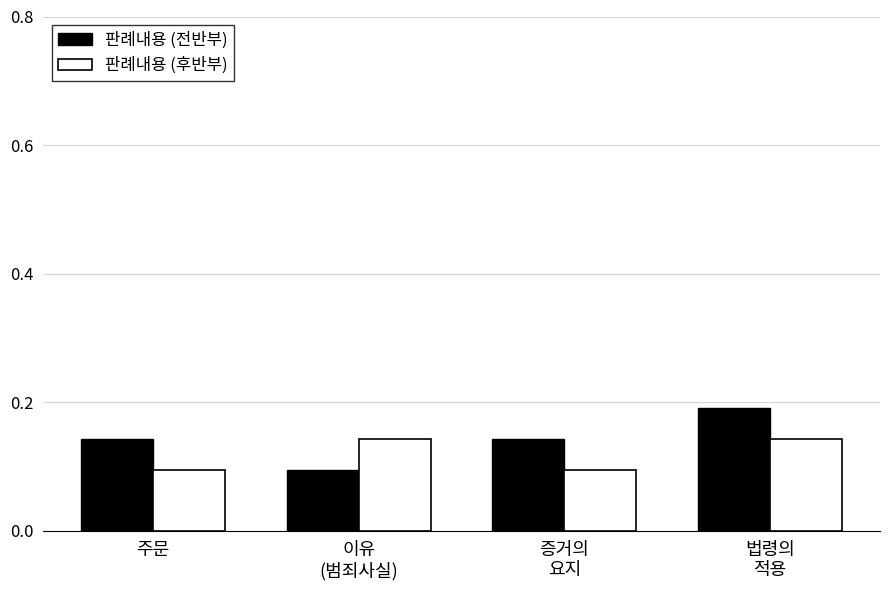

At how many categories does at least one series exceed 0?

4